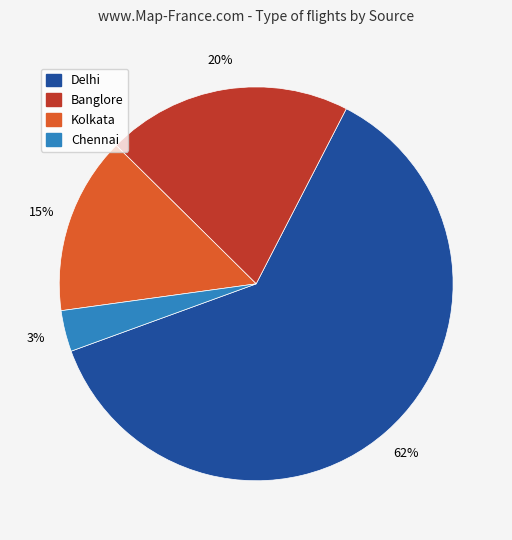

To the nearest percent, what is the average slice percentage?

25%